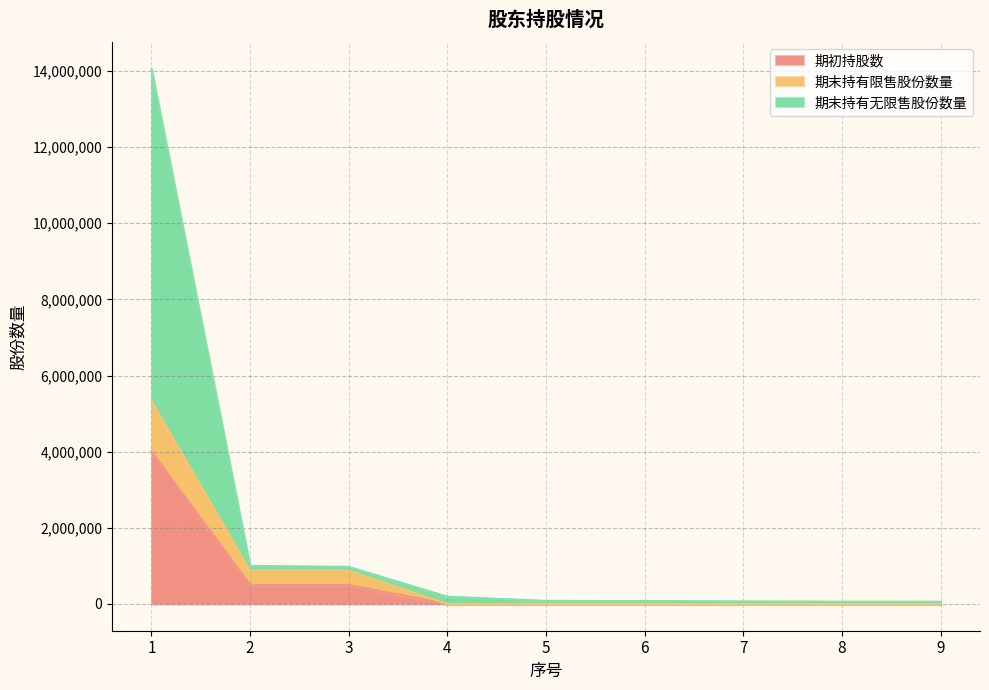

What is the highest value of the 期初持股数 series?

4000000